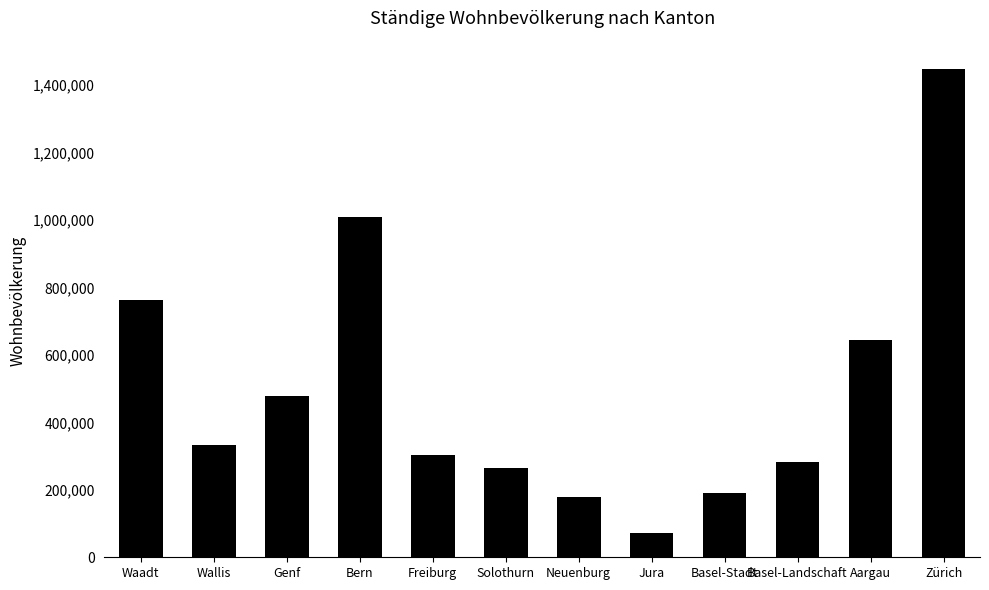

Approximately how many times larger is the value at Freiburg compared to Jura?

4.2